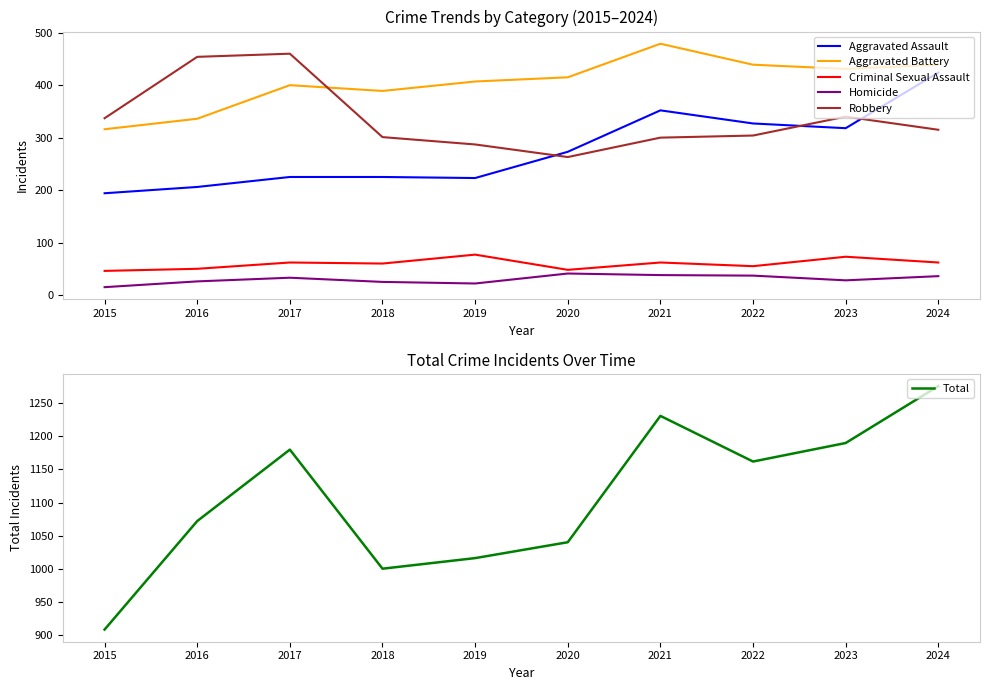

What is the approximate value of Homicide at 2016?

26